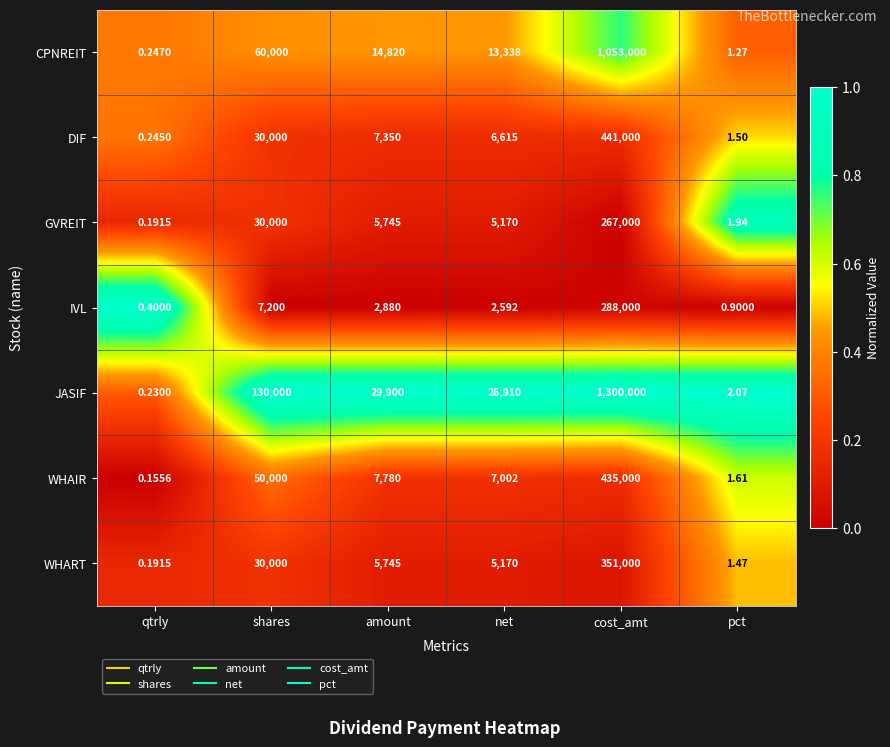

Which category has the lowest value across all series?

qtrly